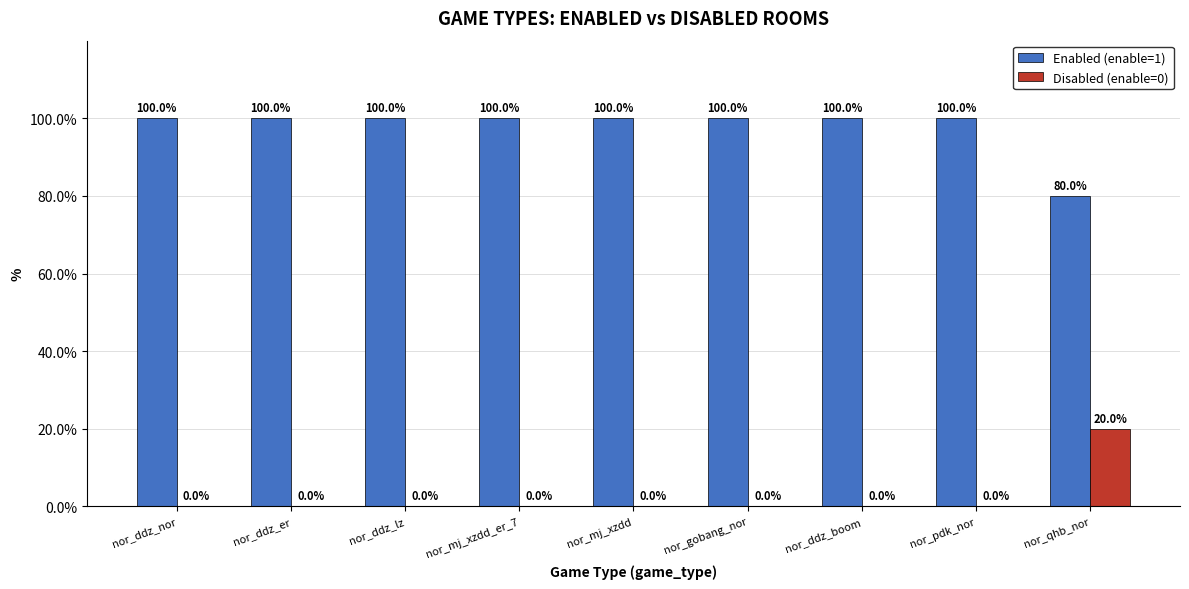

How many groups of bars are there?

9